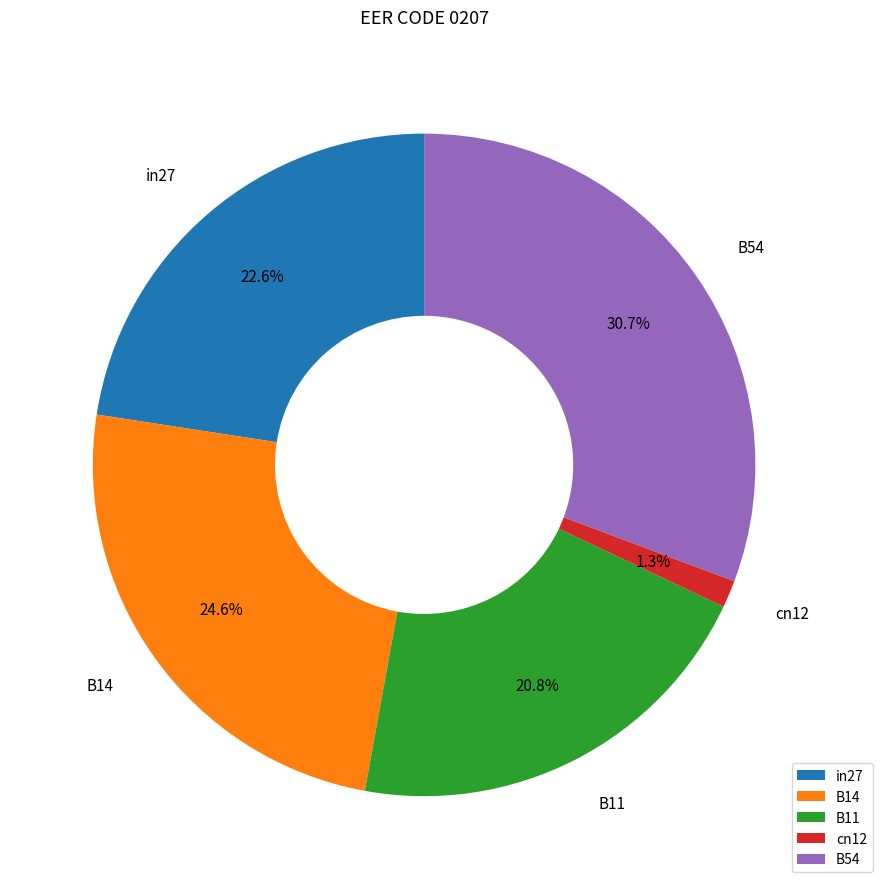

Which category has the biggest portion of the pie?

B54